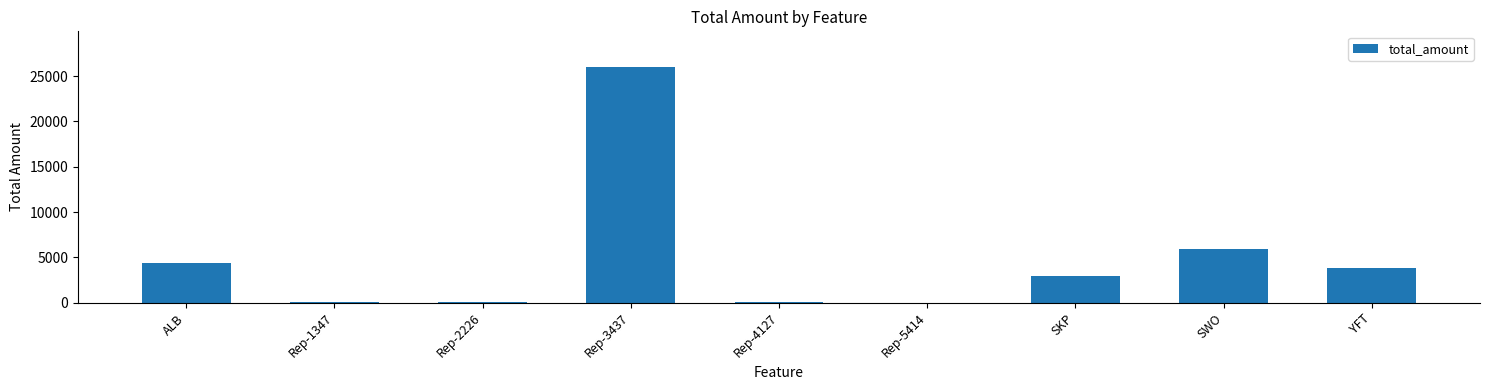

The chart shows a value of 4491 at SKP. True or false?

False